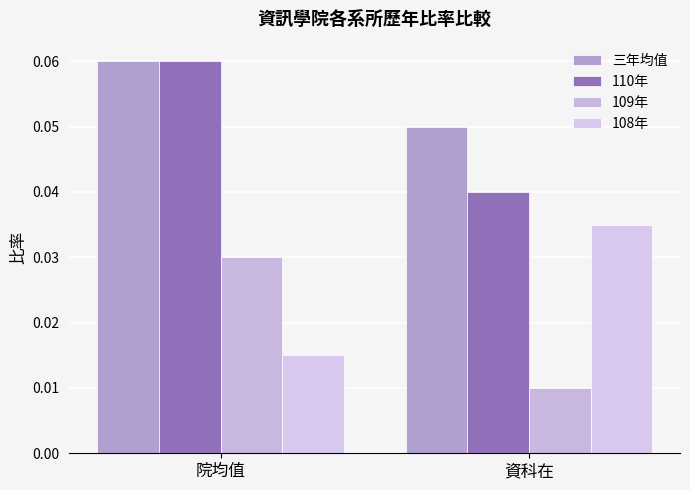

Which has a higher value, 院均值 or 資科在?

院均值